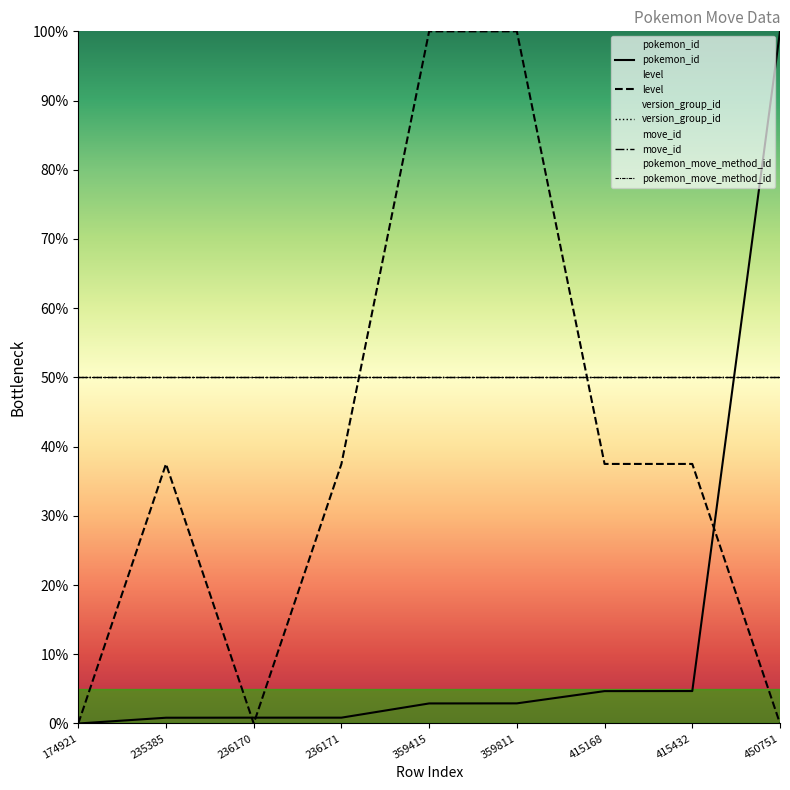

What is the value of the version_group_id point at the 6th from the left?

50.0